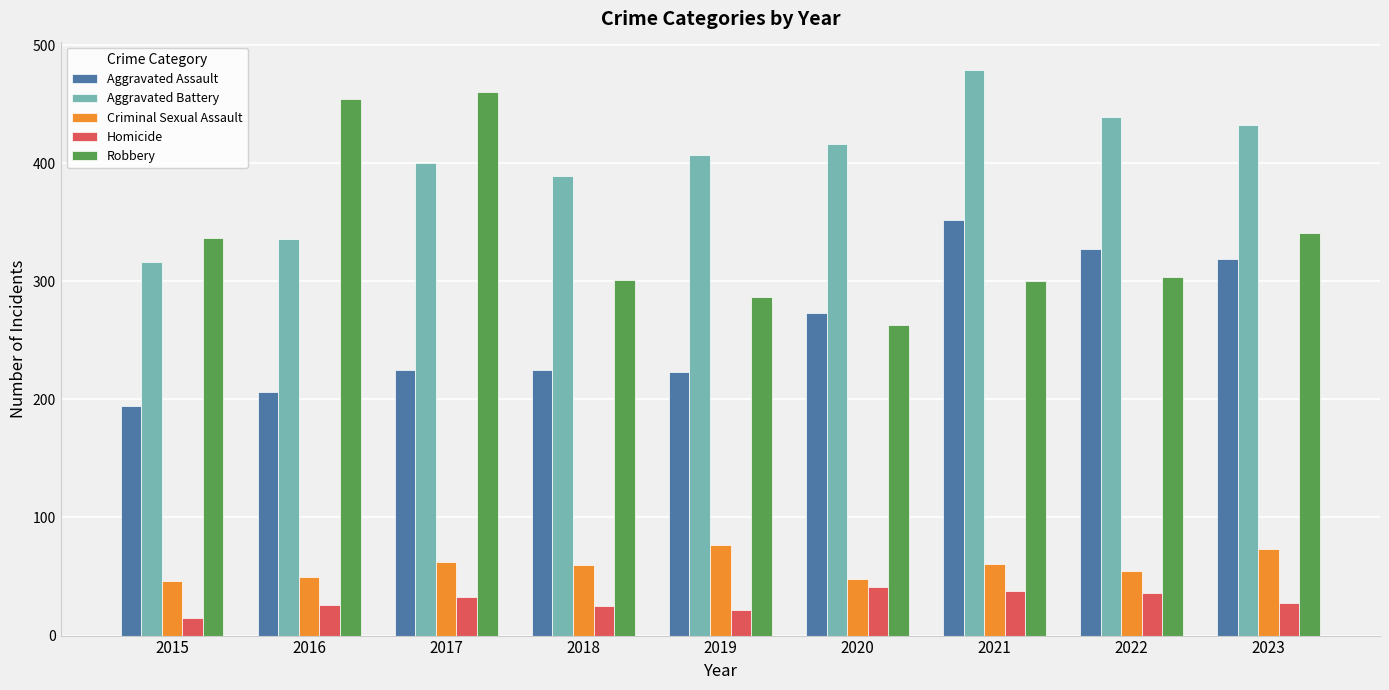

What is the maximum value shown in the chart?

479